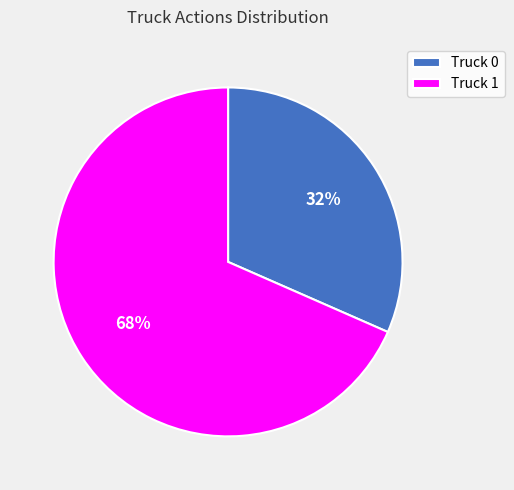

Is there a majority slice in this chart?

Yes